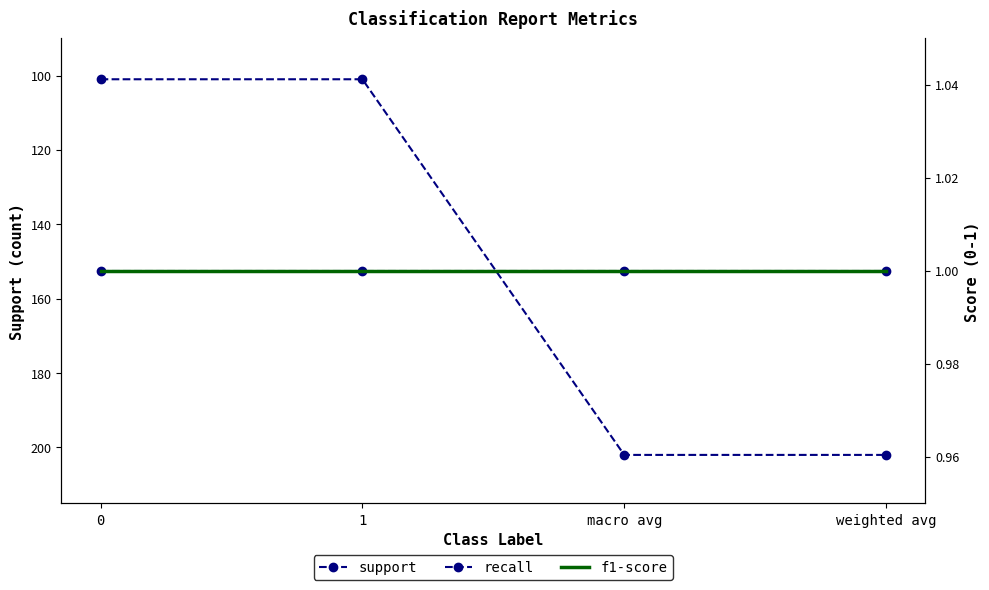

Is it true that support equals 362 at macro avg?

False